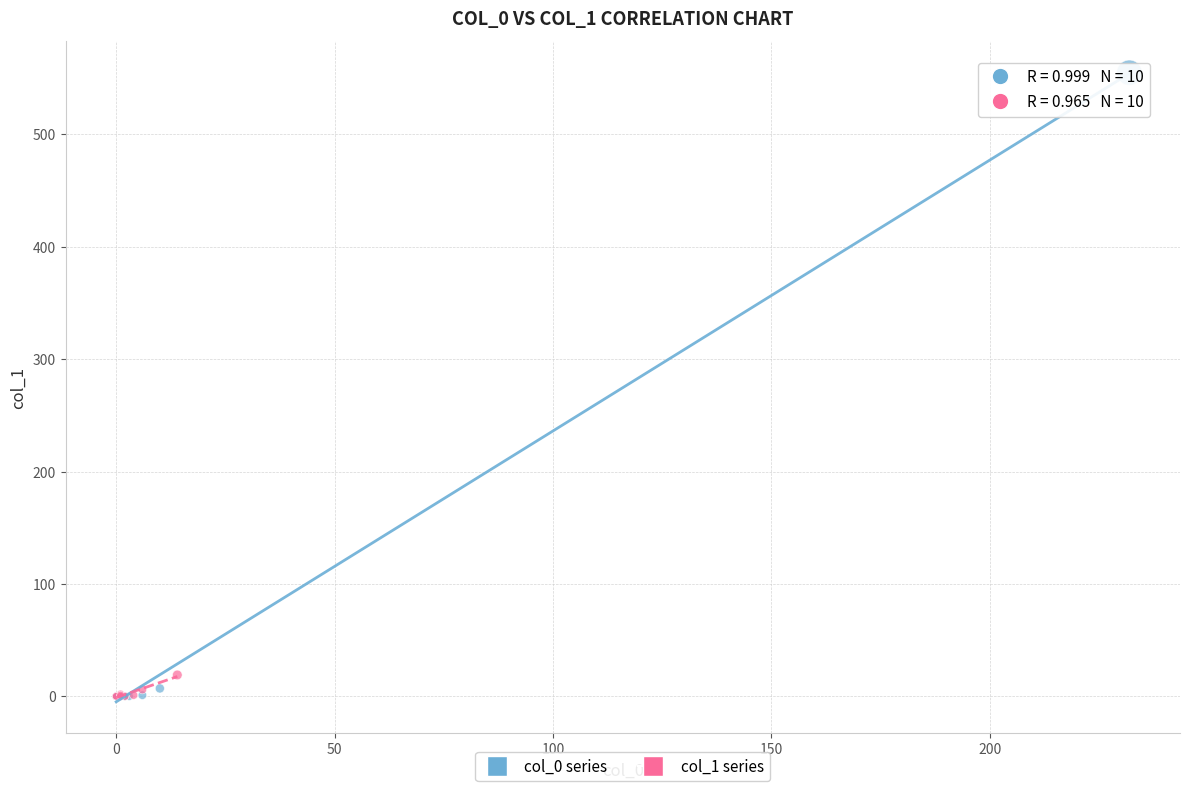

Which series has the largest Y range (max minus min)?

col_0 series